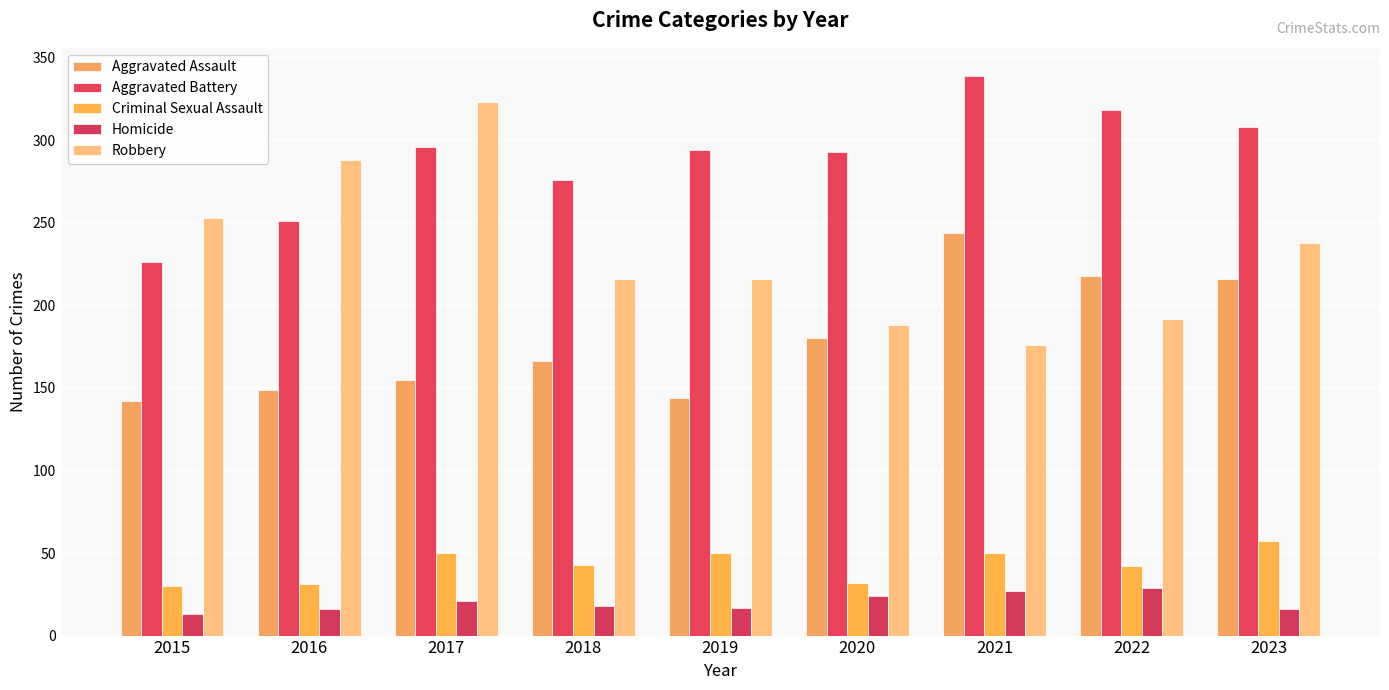

What is the difference between the Aggravated Assault values at 2019 and 2020?

36